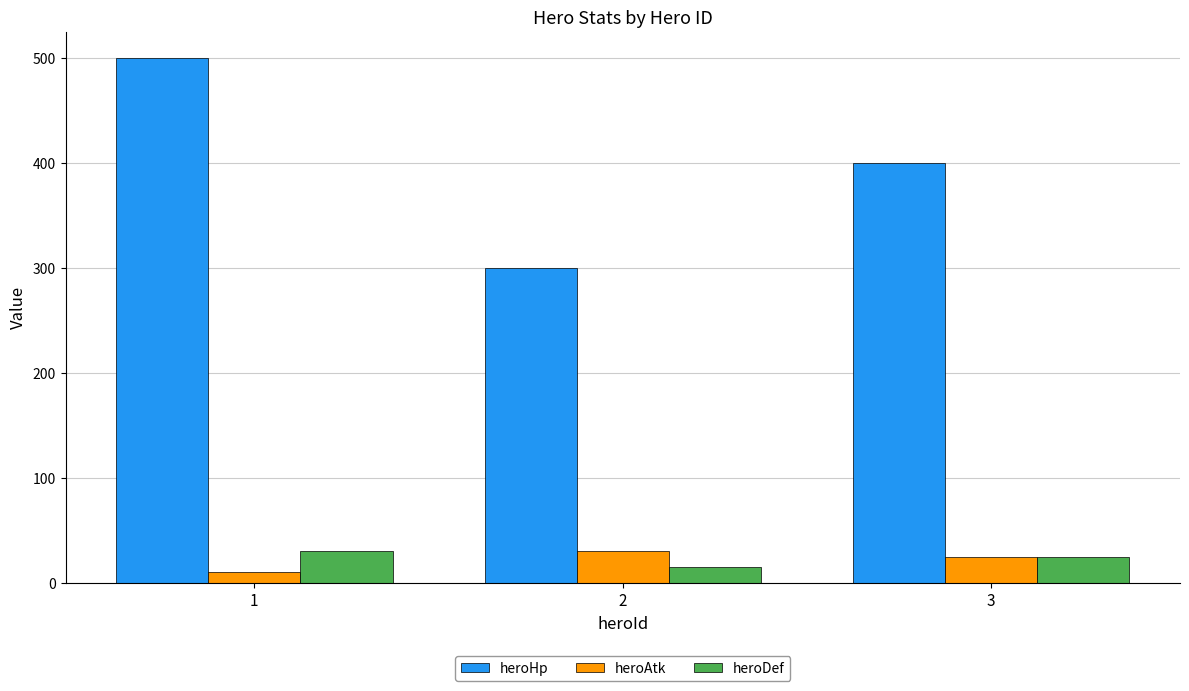

What is the value of the heroAtk bar at the 1st from the left?

10